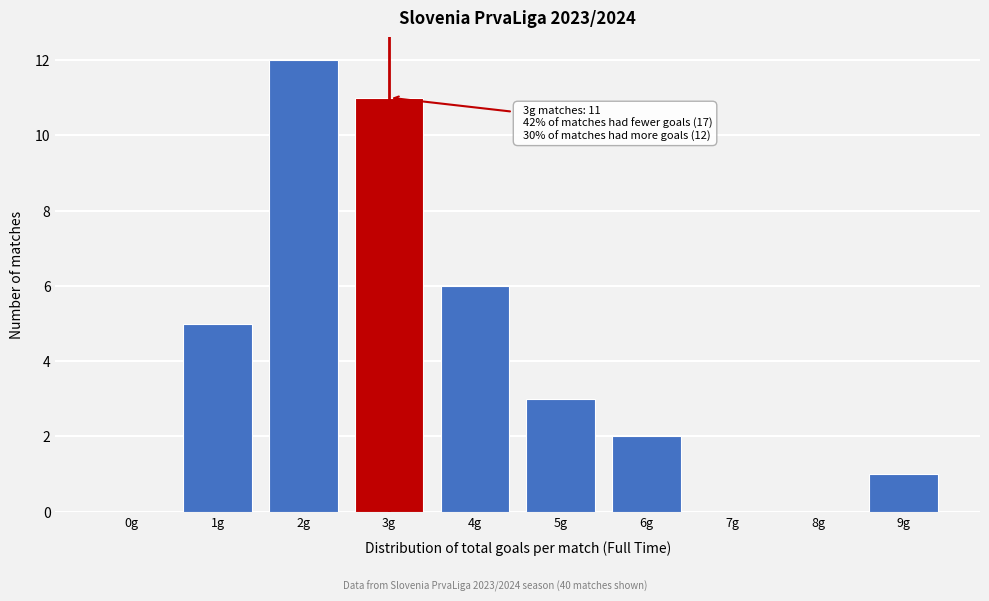

Reading left to right, extract all data points from this chart.

0g=0	1g=5	2g=12	3g=11	4g=6	5g=3	6g=2	7g=0	8g=0	9g=1